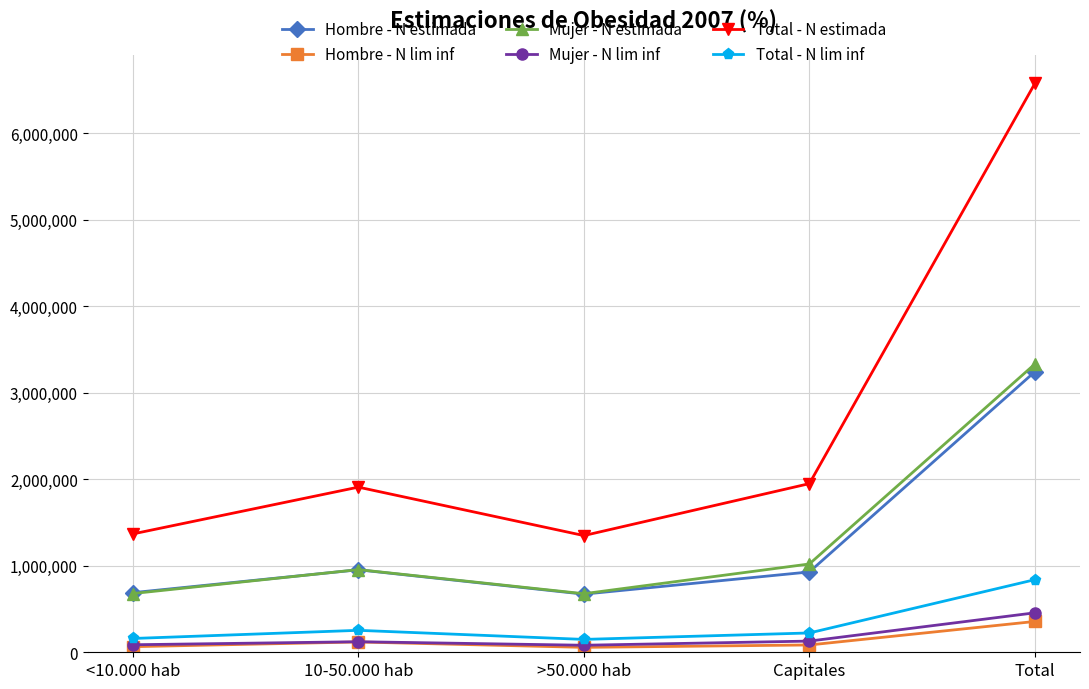

The Hombre - N estimada series shows 953710 at 10-50.000 hab. True or false?

True